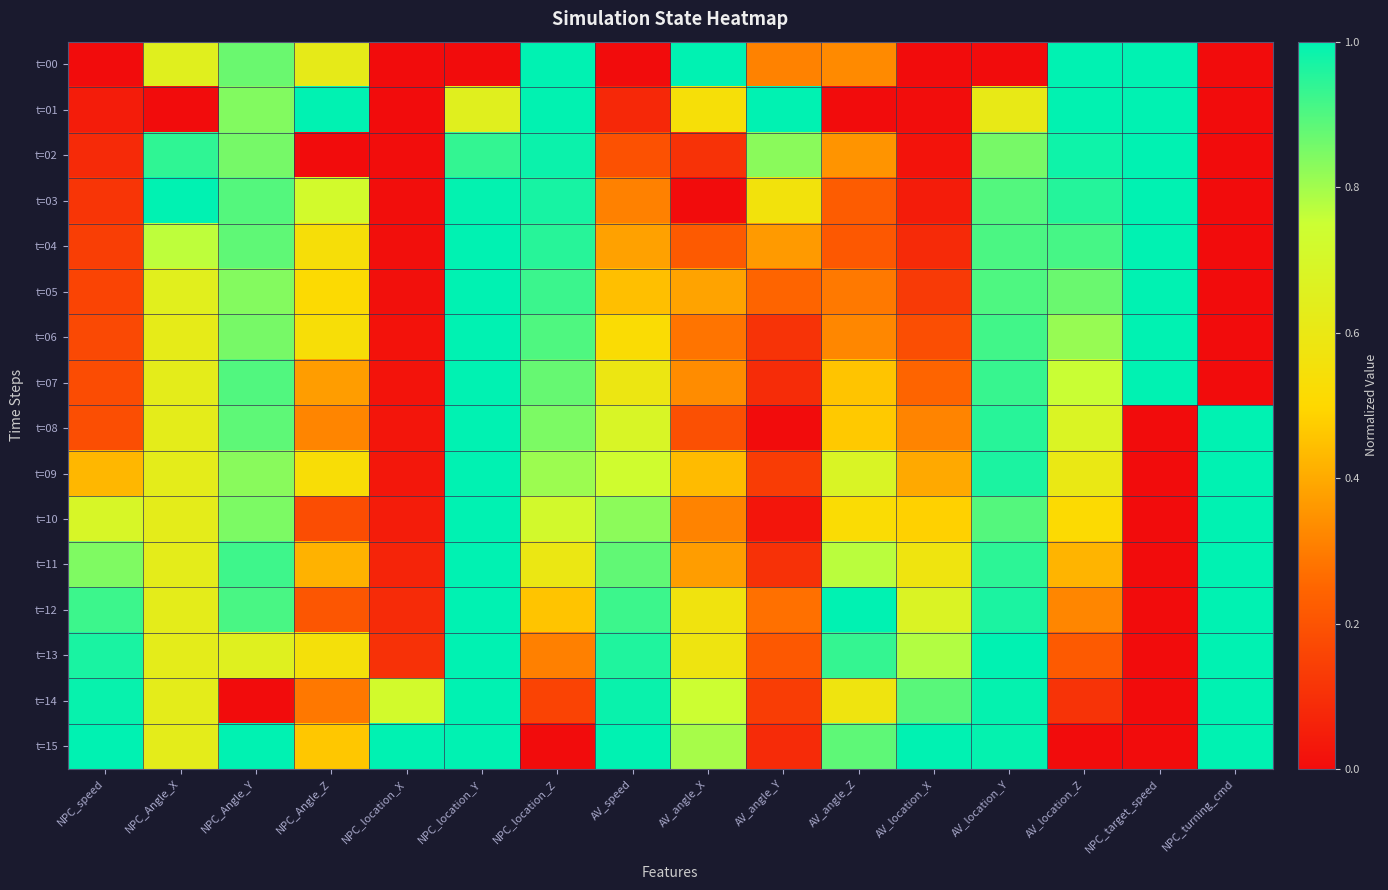

List the series in order of their peak value, highest first.

t=00, t=01, t=02, t=03, t=04, t=05, t=06, t=07, t=08, t=09, t=10, t=11, t=12, t=13, t=14, t=15